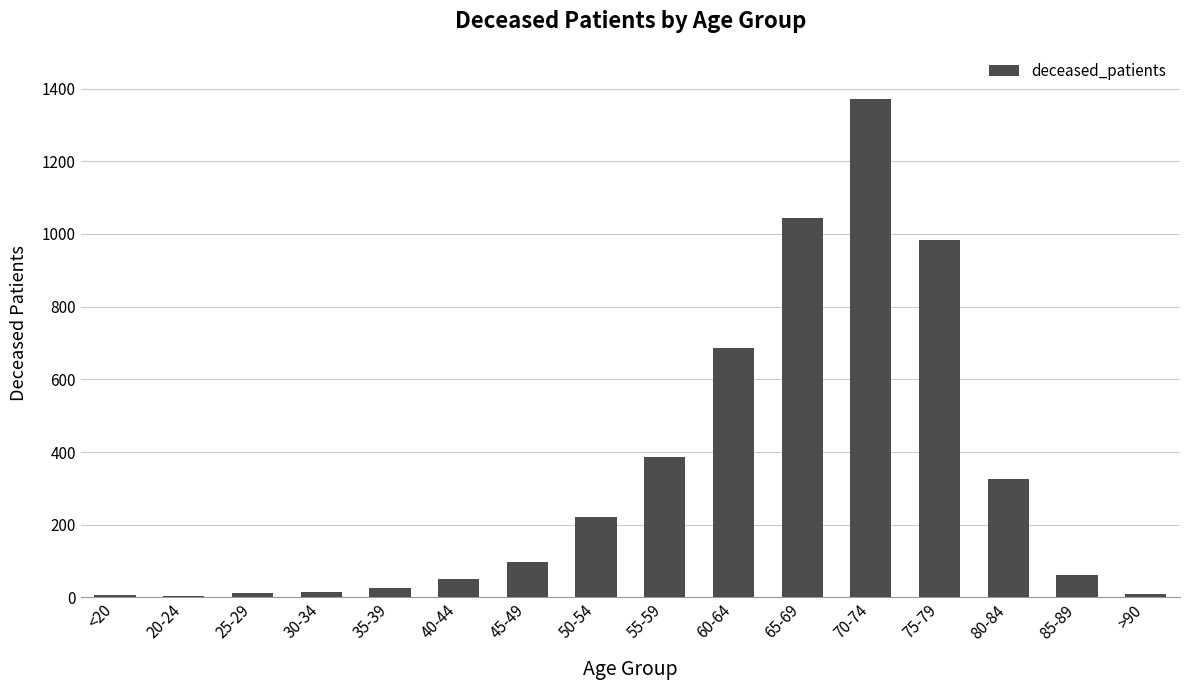

What is the average value?

331